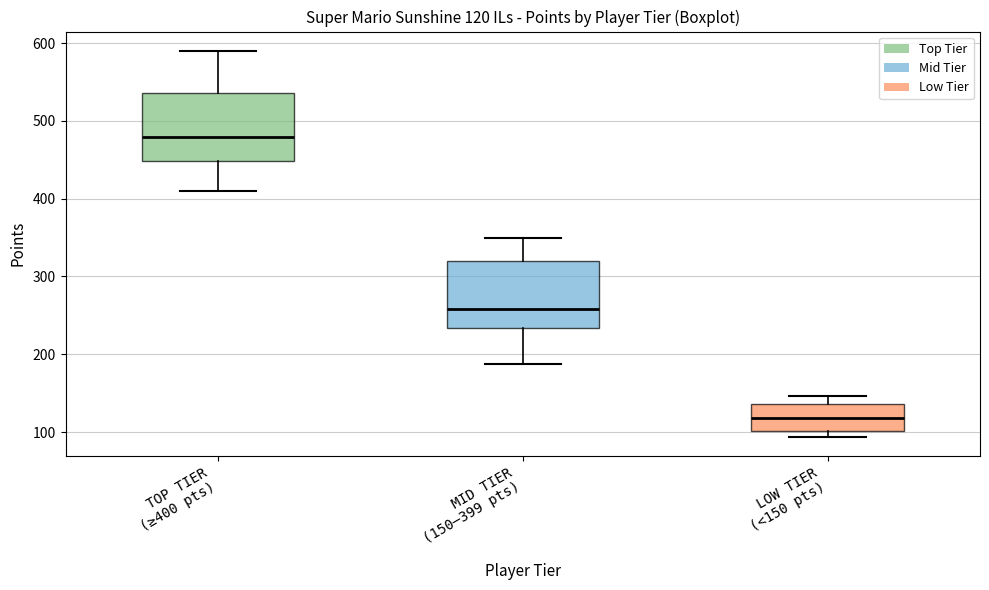

Which box has the lowest median line?

LOW TIER (<150 pts)